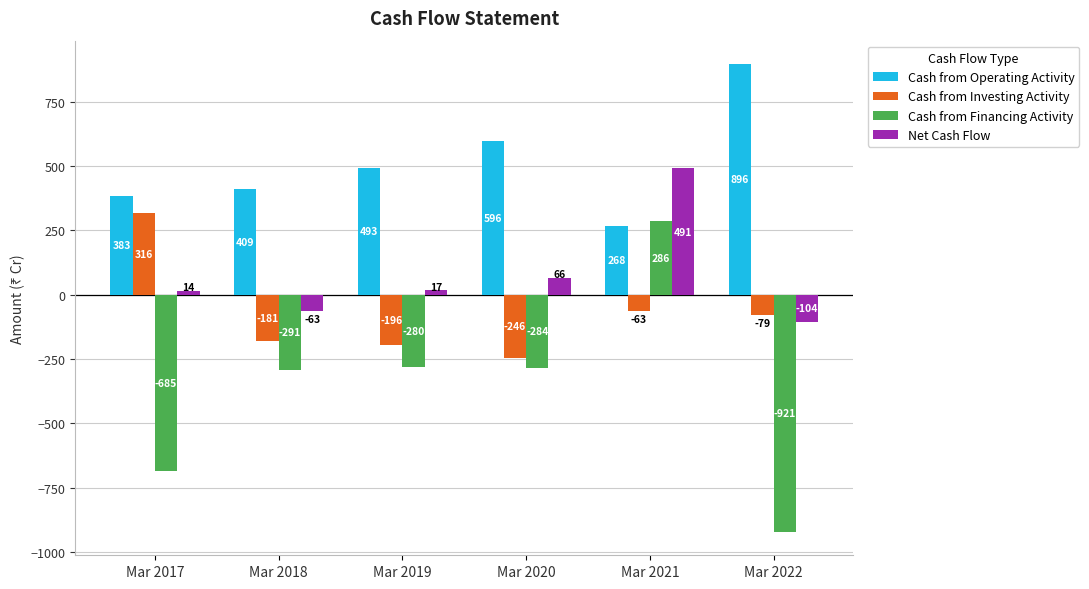

At which category is the sum across all series the highest?

Mar 2021